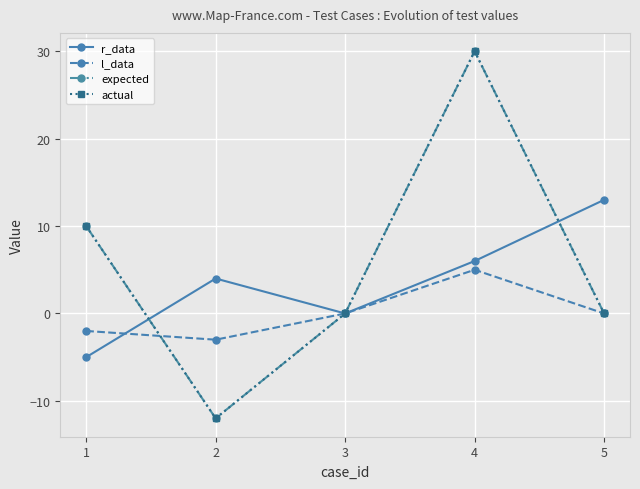

Between 1 and 3, which series saw the biggest shift?

expected